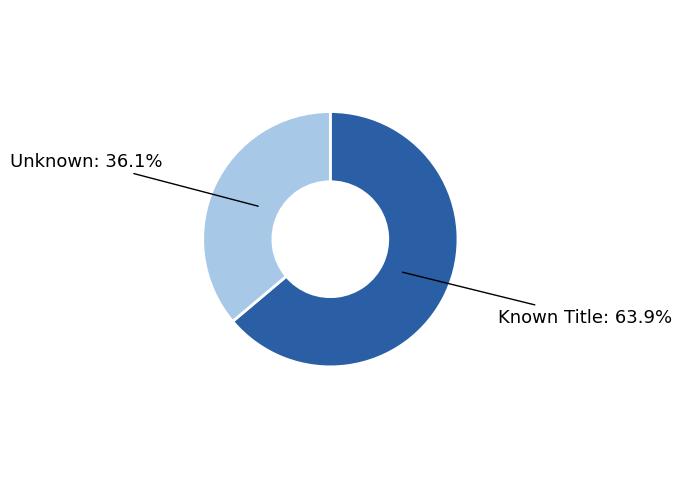

Which category has the smallest portion of the pie?

Unknown